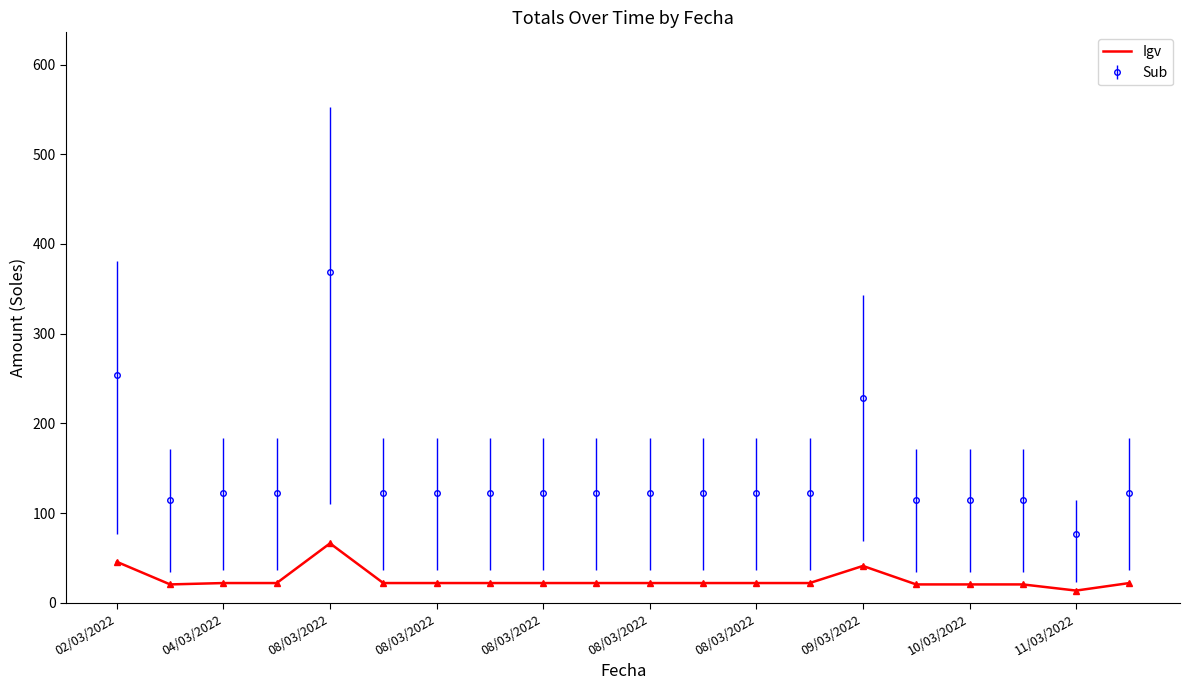

True or false: Sub and Igv intersect in this chart.

False